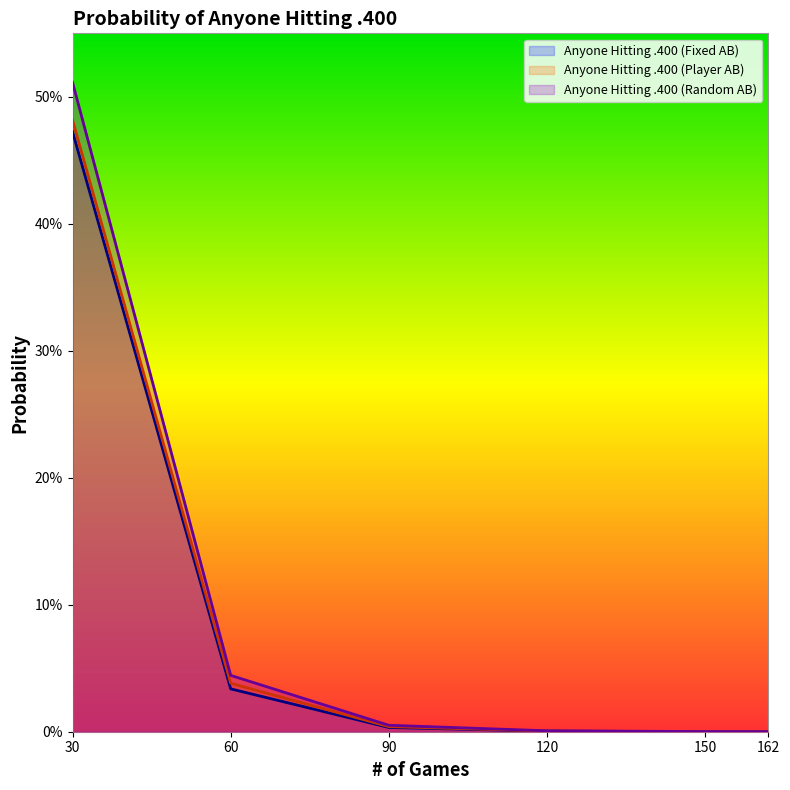

Rank the categories by Anyone Hitting .400 (Random AB) value from highest to lowest.

30, 60, 90, 120, 150, 162